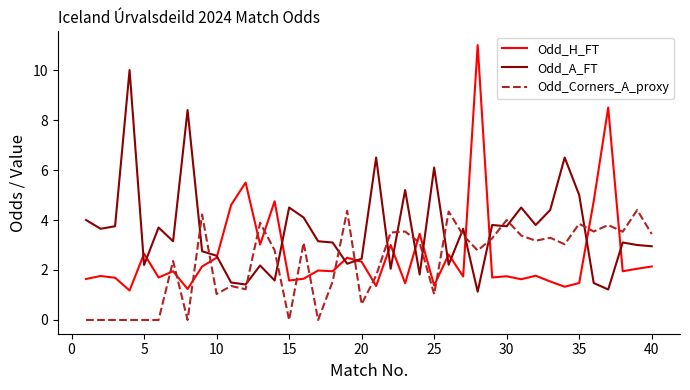

What is the maximum value for Odd_A_FT?

10.0